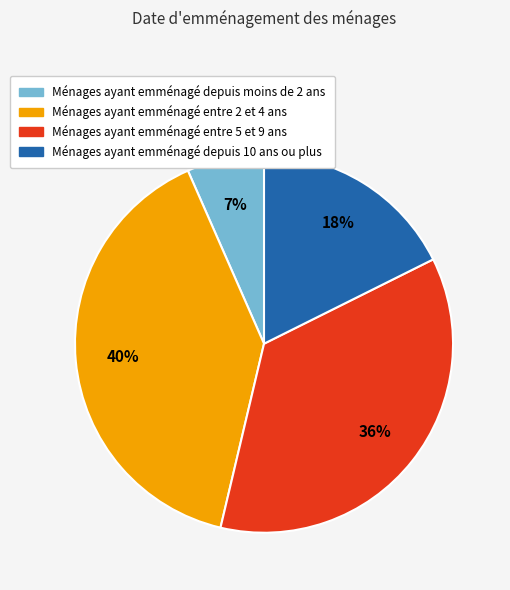

To the nearest percent, what is the average slice percentage?

25%